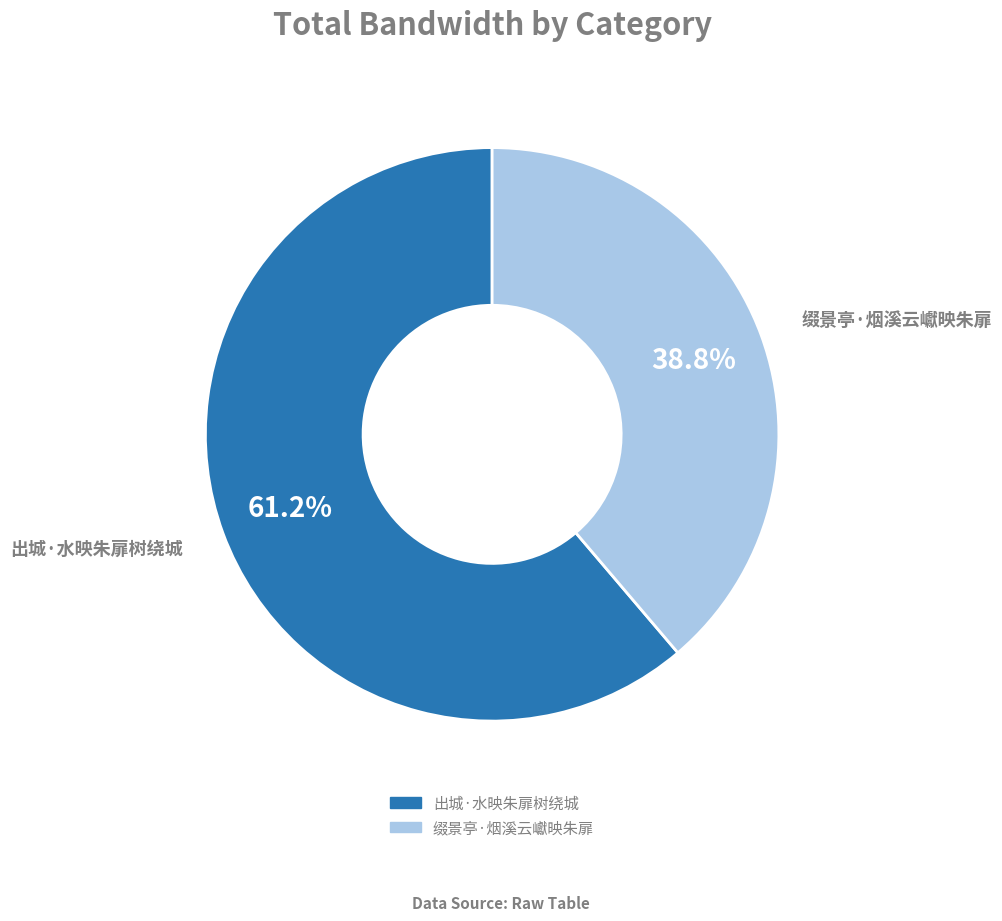

True or false: 出城·水映朱扉树绕城 accounts for 49% of the total.

False